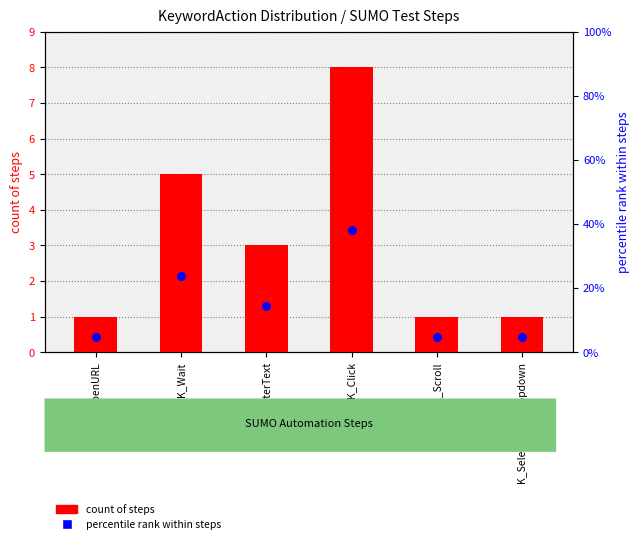

At which category is the sum across all series the highest?

K_Click